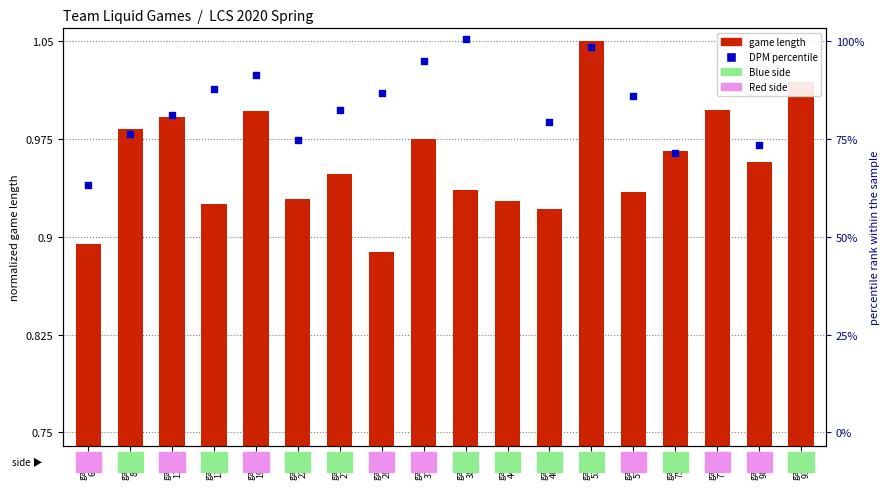

Which series has the largest total across all categories?

dpm (percentile rank)